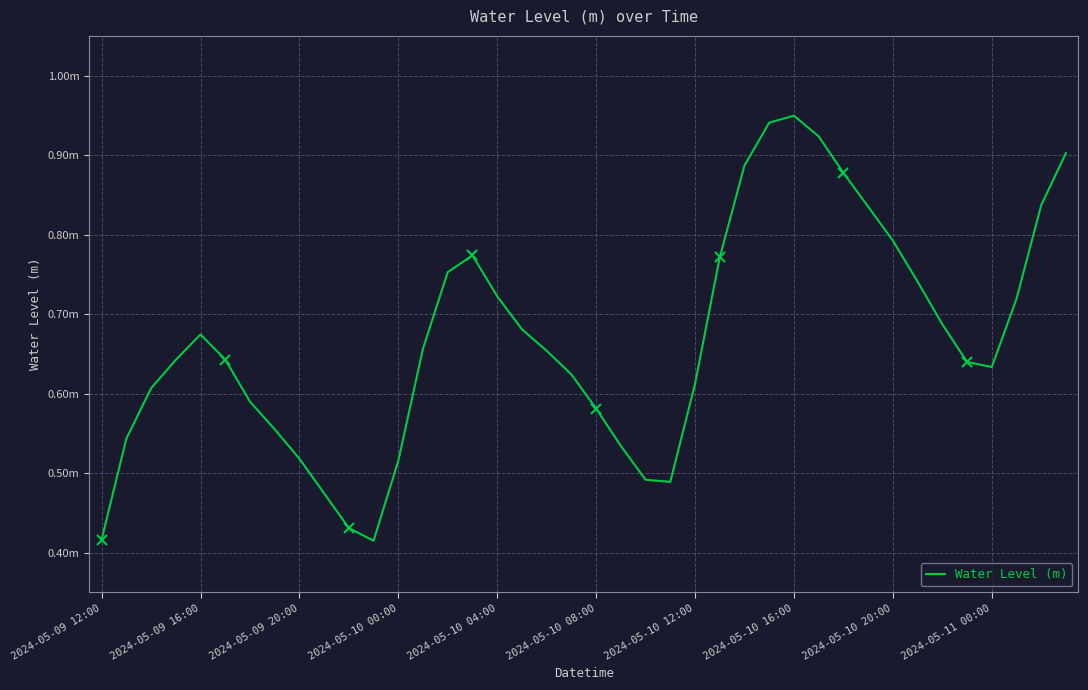

What is the difference between the maximum and minimum values?

0.5